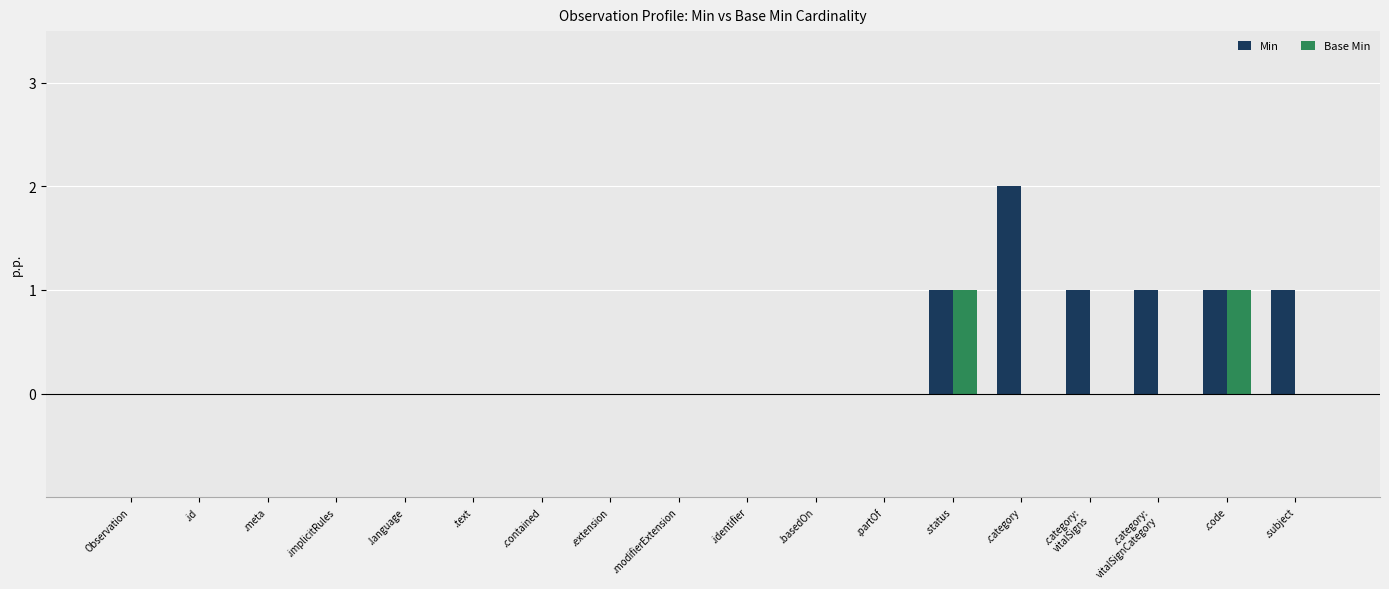

Which series has the largest total across all categories?

Min